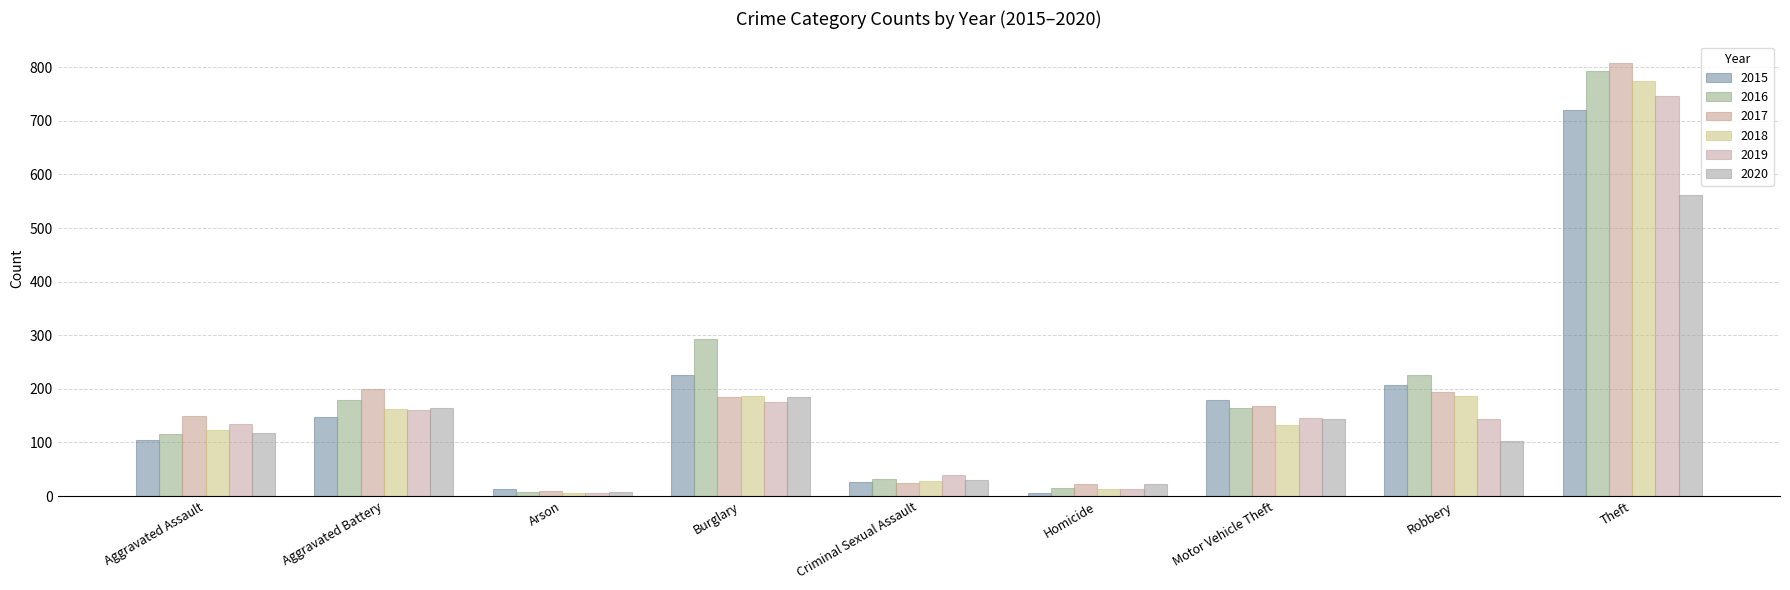

How many bars are there in each group?

6